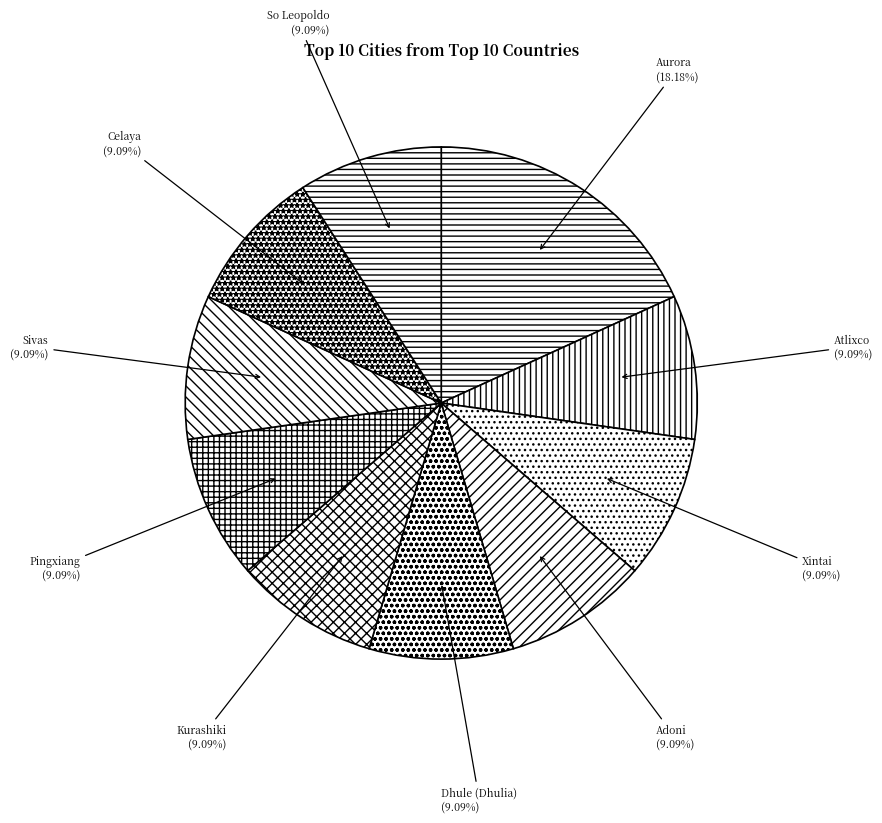

Approximately how many times larger is the value at Kurashiki compared to Atlixco?

1.0